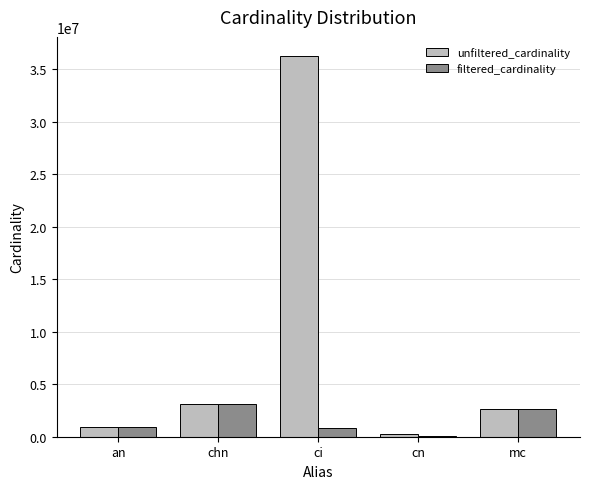

True or false: unfiltered_cardinality has a value of 234997 at cn.

True